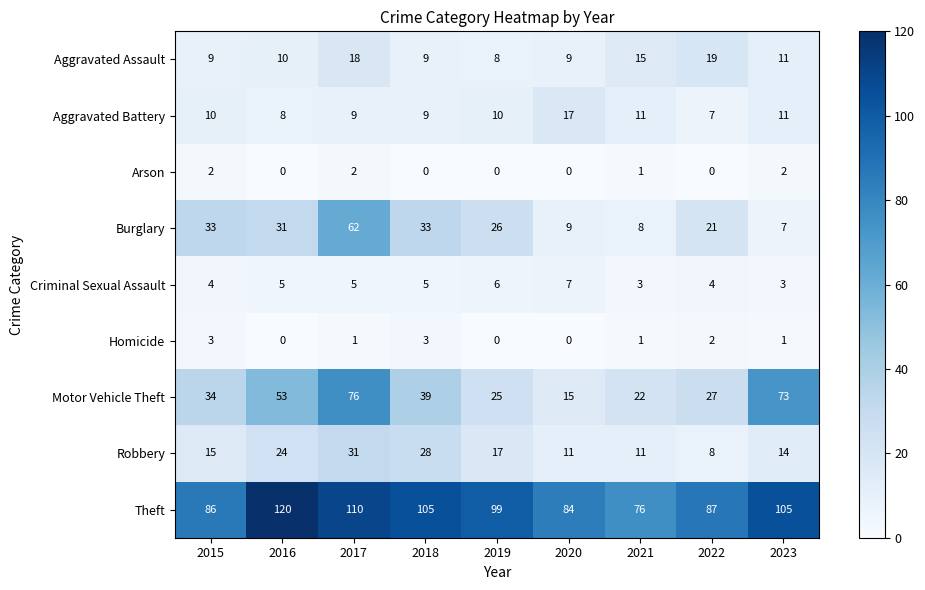

Rank the series by their maximum value, from highest to lowest.

Theft, Motor Vehicle Theft, Burglary, Robbery, Aggravated Assault, Aggravated Battery, Criminal Sexual Assault, Homicide, Arson